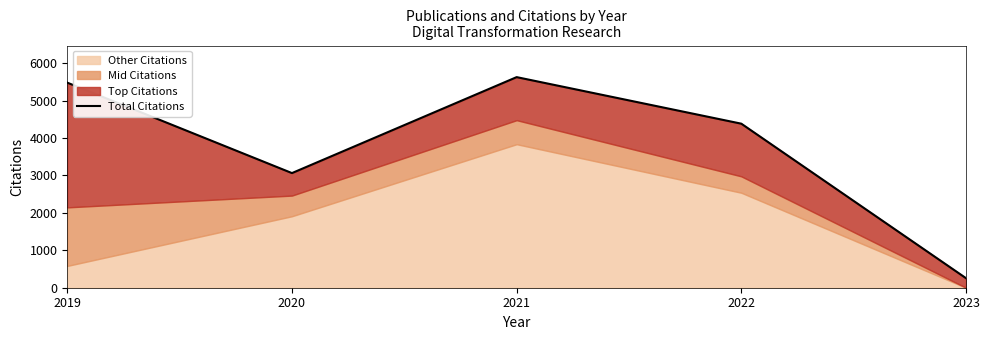

What is the value of the 1st point from the left?

5479